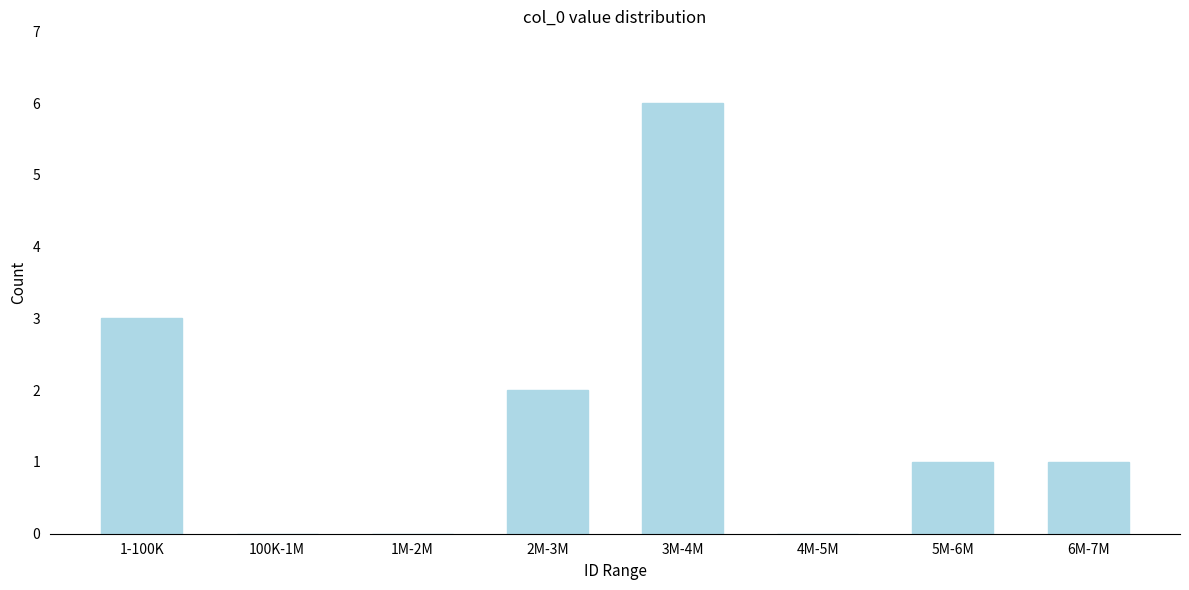

Reading left to right, extract all data points from this chart.

1-100K=3	100K-1M=0	1M-2M=0	2M-3M=2	3M-4M=6	4M-5M=0	5M-6M=1	6M-7M=1